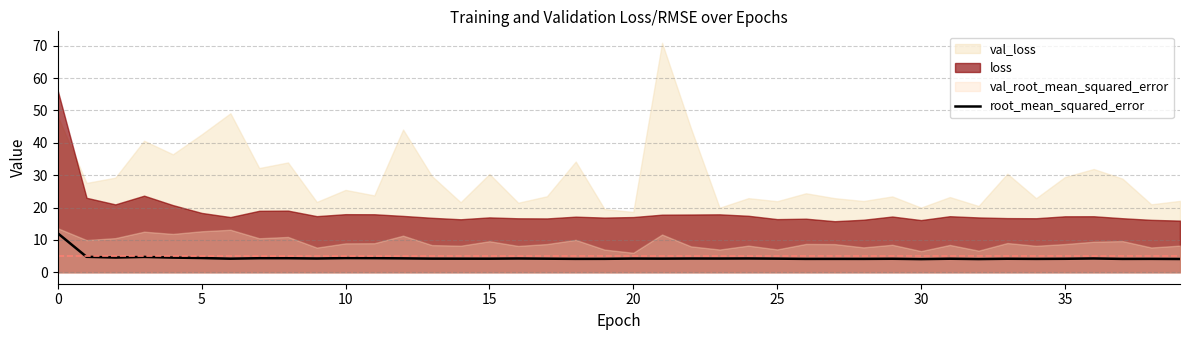

The value of root_mean_squared_error at 10 is 4.4. True or false?

True